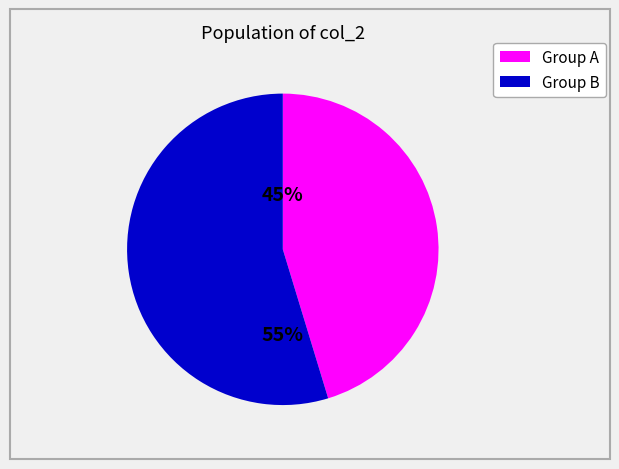

Is there any slice that represents more than half of the pie?

Yes